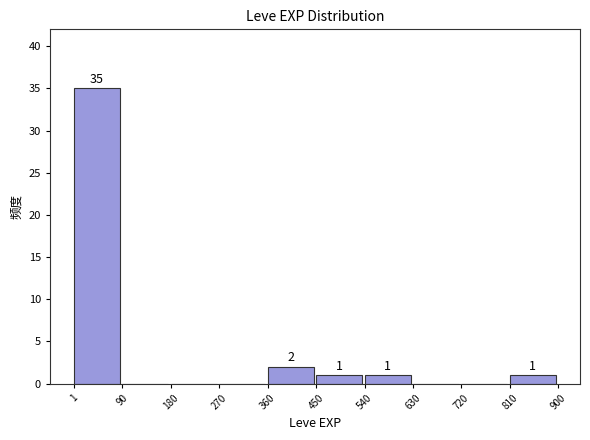

Over which range of the x-axis is the bar tallest?

1 to 90